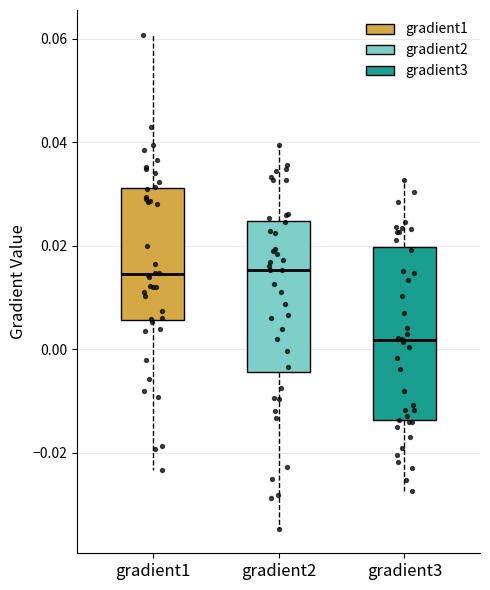

Reading left to right, transcribe this box plot: for each box, give where its median line is, the range the box spans, and where its two whiskers end, as read against the y-axis. The values are not printed on the chart, so give them approximately, as read against the axis.

gradient1: median 0.014, box 0.006 to 0.032, whiskers -0.024 to 0.060
gradient2: median 0.016, box -0.004 to 0.024, whiskers -0.034 to 0.040
gradient3: median 0.002, box -0.014 to 0.020, whiskers -0.028 to 0.032